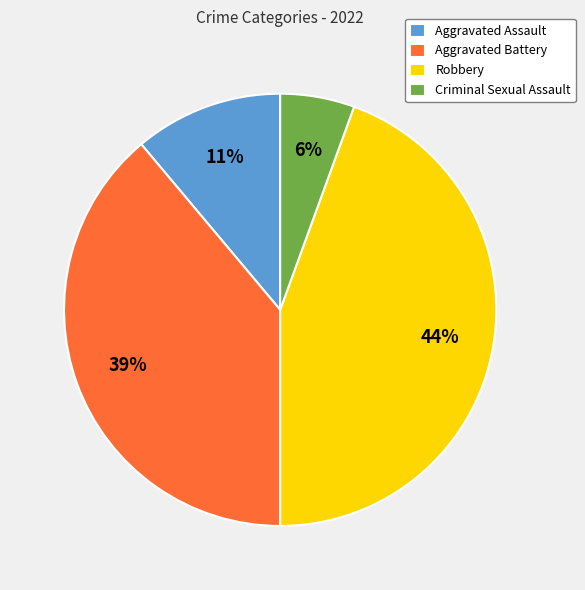

What percentage is the Aggravated Assault slice, to the nearest percent?

11%